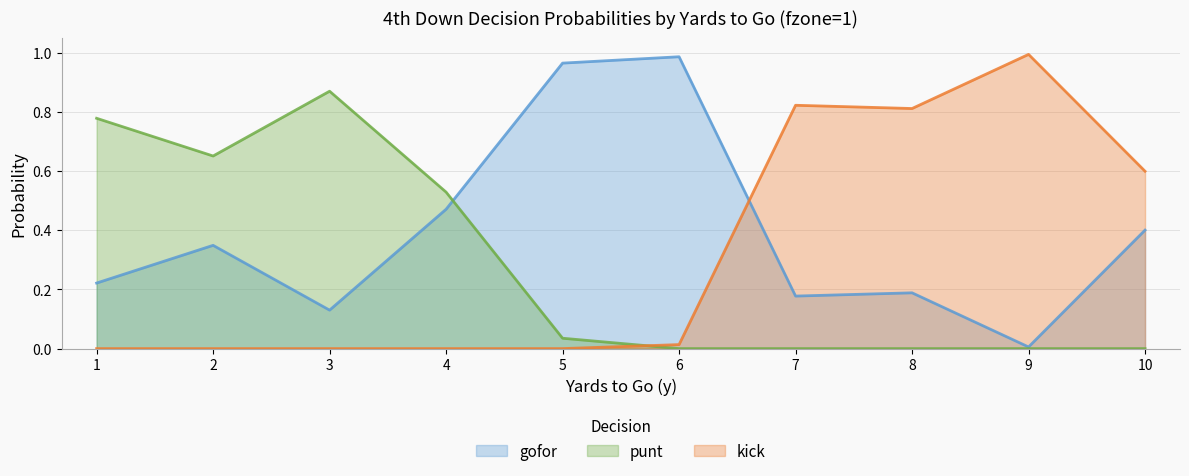

Does the chart have visible grid lines?

Yes